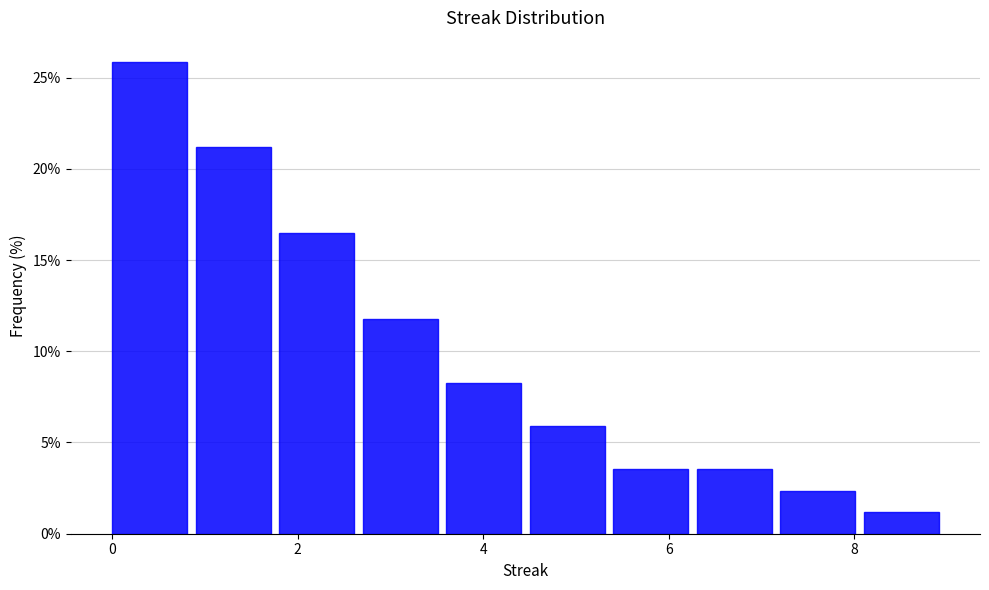

Reading left to right, transcribe this chart: for each bar, give the range it covers on the x-axis and its height. Neither the bar edges nor the heights are printed on the chart, so give them approximately, as read against the axes.

0.0 to 0.9: 26.0
0.9 to 1.8: 21.0
1.8 to 2.7: 16.5
2.7 to 3.6: 12.0
3.6 to 4.5: 8.0
4.5 to 5.4: 6.0
5.4 to 6.3: 3.5
6.3 to 7.2: 3.5
7.2 to 8.1: 2.5
8.1 to 9.0: 1.0